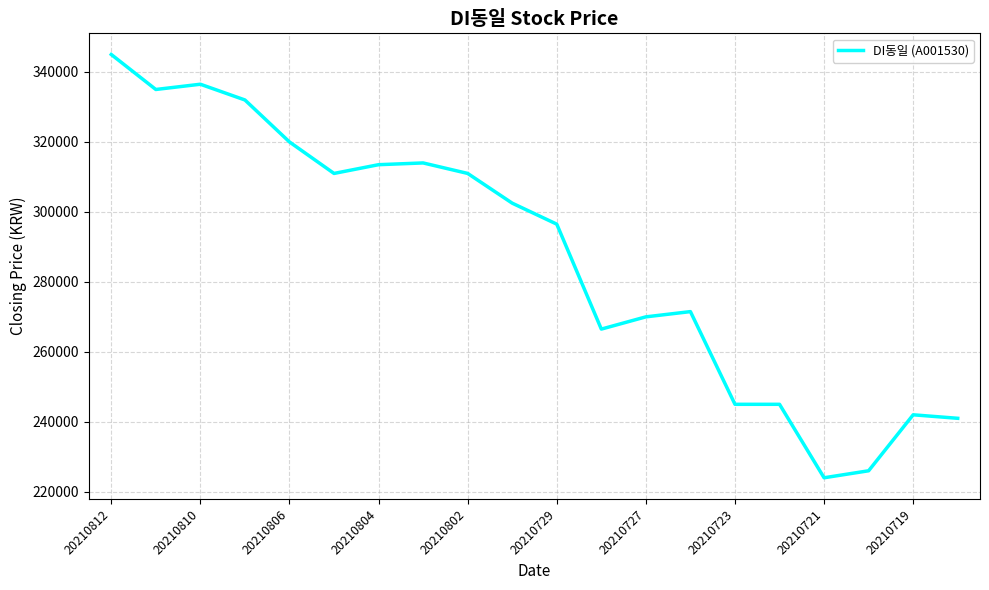

What is the greatest value displayed?

345000